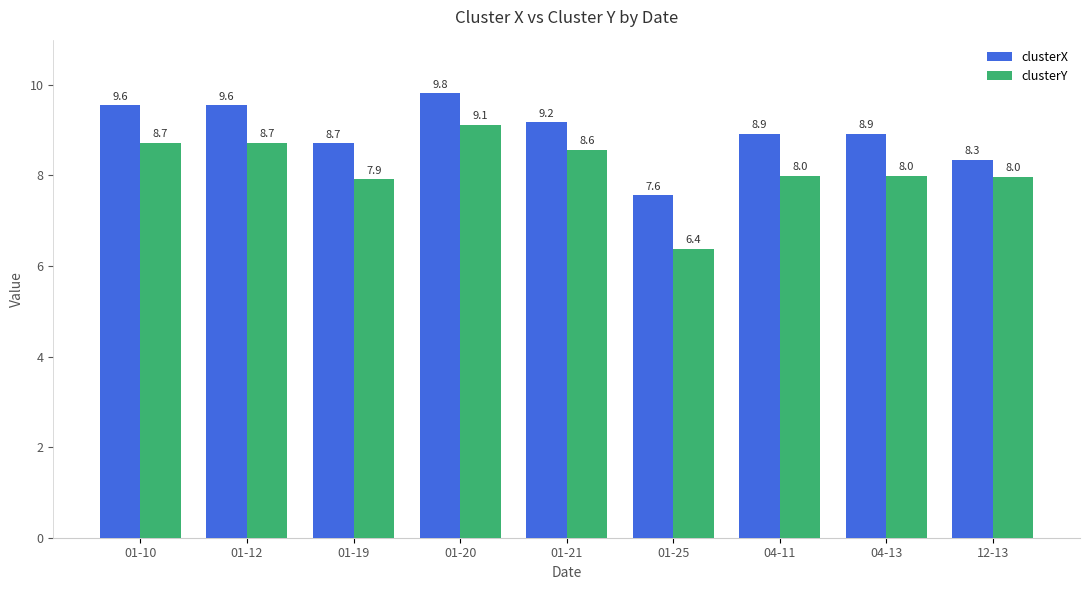

What is the difference between the maximum and minimum values in the clusterX series?

2.3